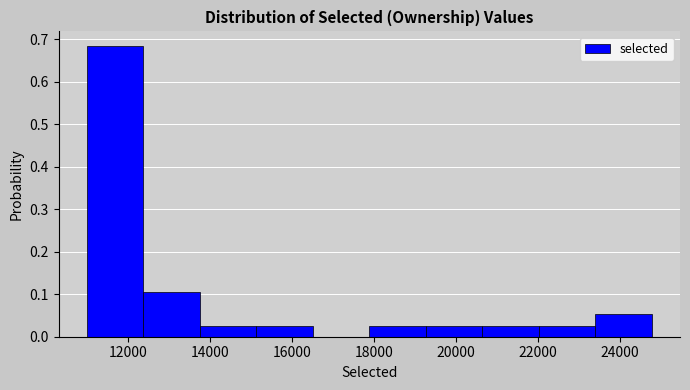

Reading left to right, transcribe this chart: for each bar, give the range it covers on the x-axis and its height. Neither the bar edges nor the heights are printed on the chart, so give them approximately, as read against the axes.

11000 to 12400: 0.68
12400 to 13800: 0.11
13800 to 15200: 0.03
15200 to 16600: 0.03
16600 to 17800: 0
17800 to 19200: 0.03
19200 to 20600: 0.03
20600 to 22000: 0.03
22000 to 23400: 0.03
23400 to 24800: 0.05